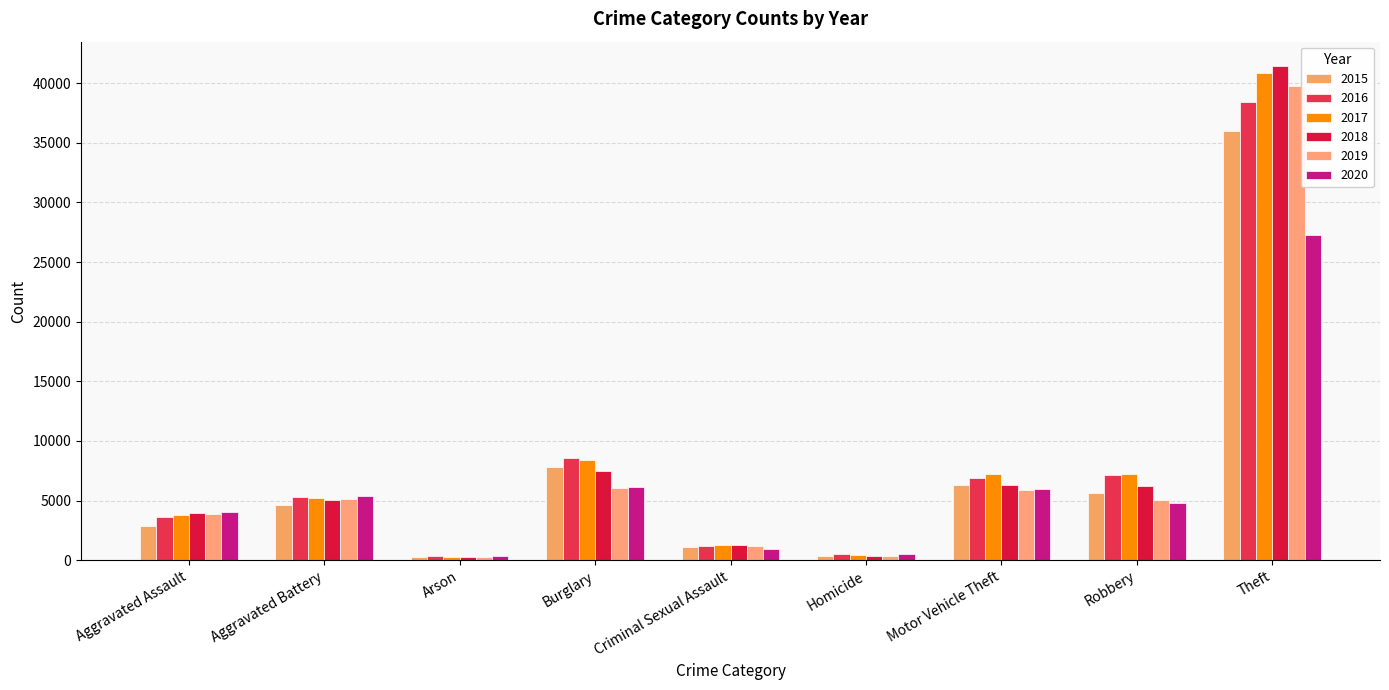

At which category is the sum across all series the highest?

Theft